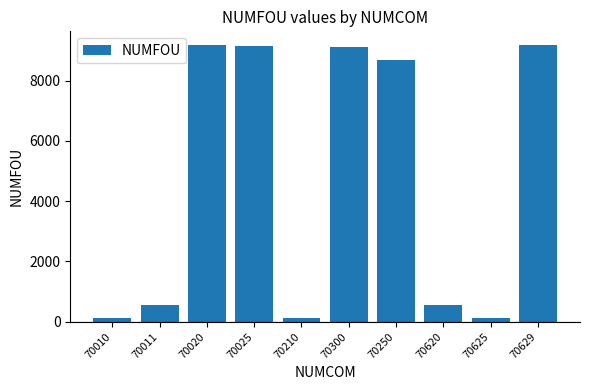

What is the change in value from 70011 to 70025?

+8610